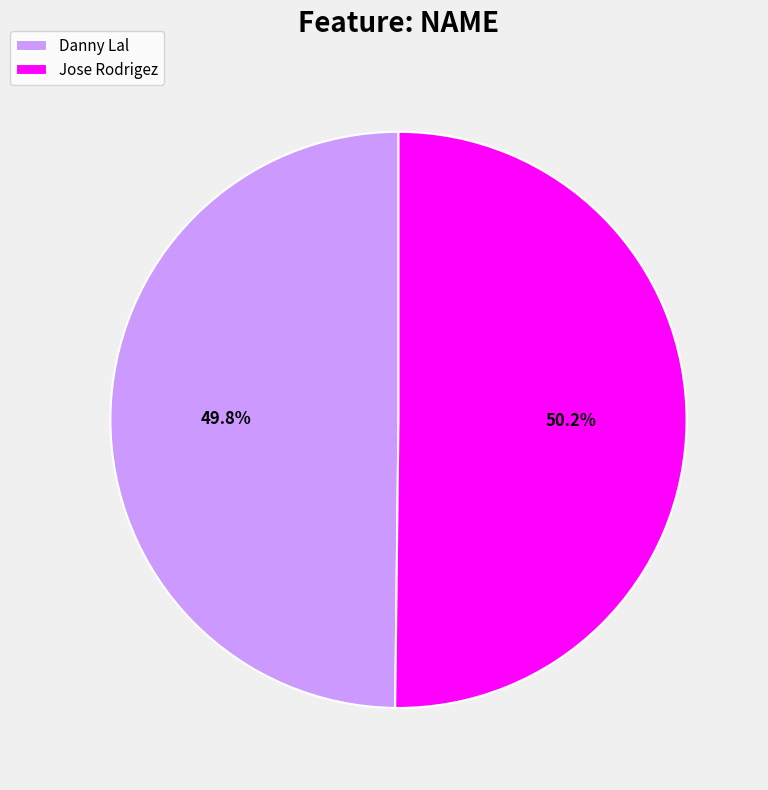

What percentage is the Danny Lal slice, to the nearest percent?

50%